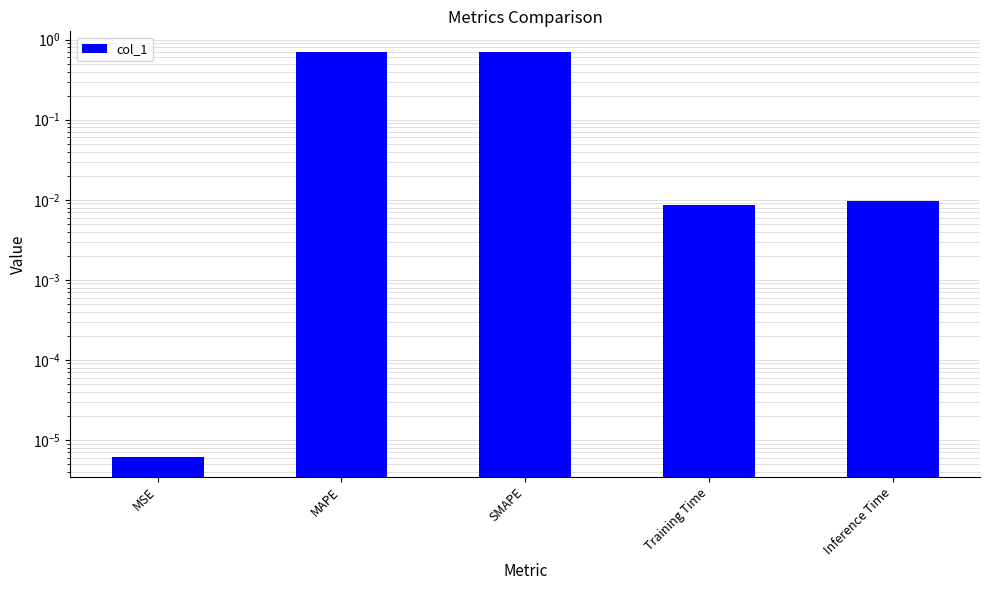

What is the change in value from SMAPE to Inference Time?

-0.7